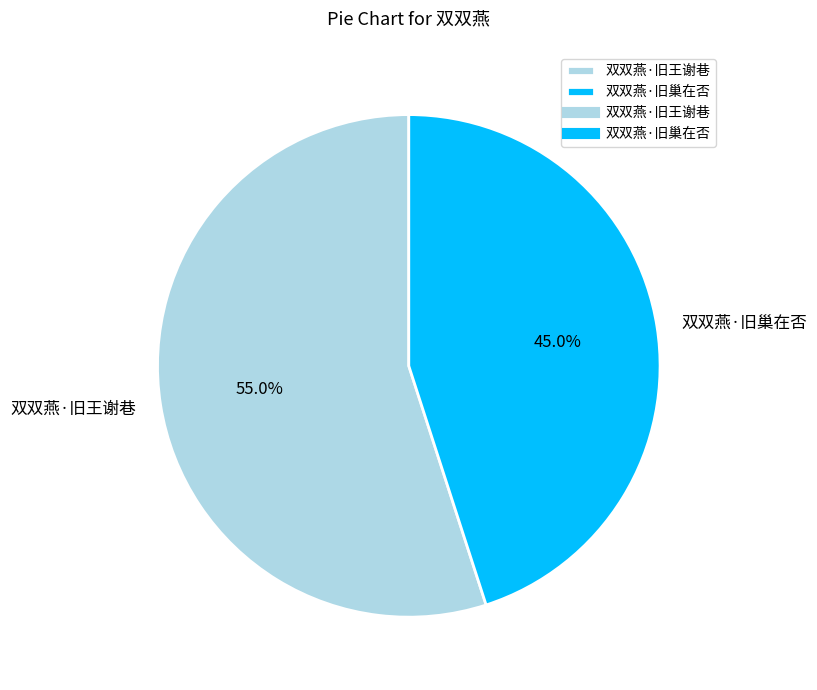

Is there a majority slice in this chart?

Yes